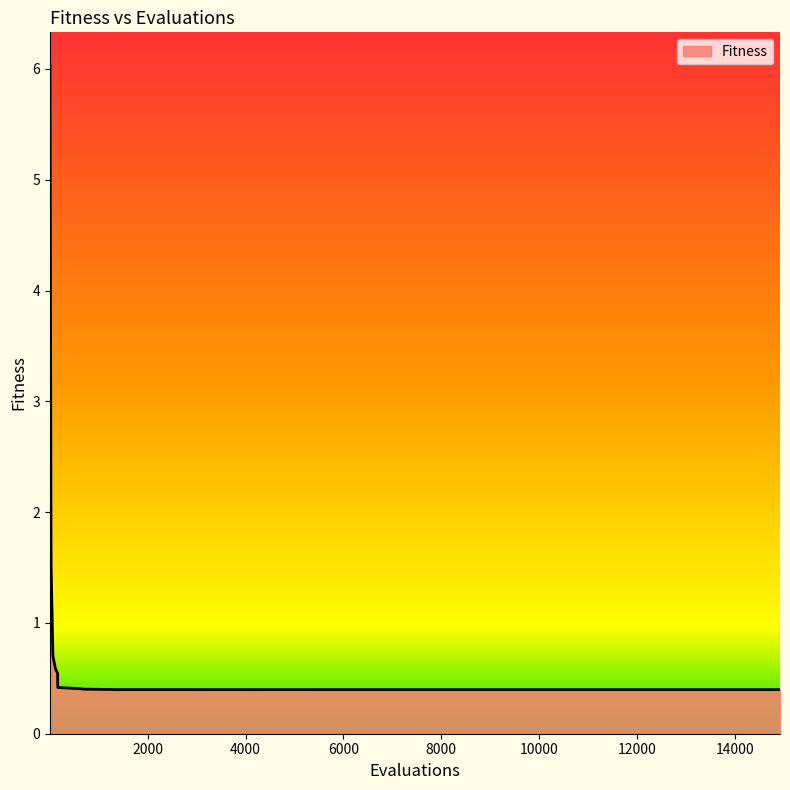

What is the difference between the maximum and minimum values?

5.6